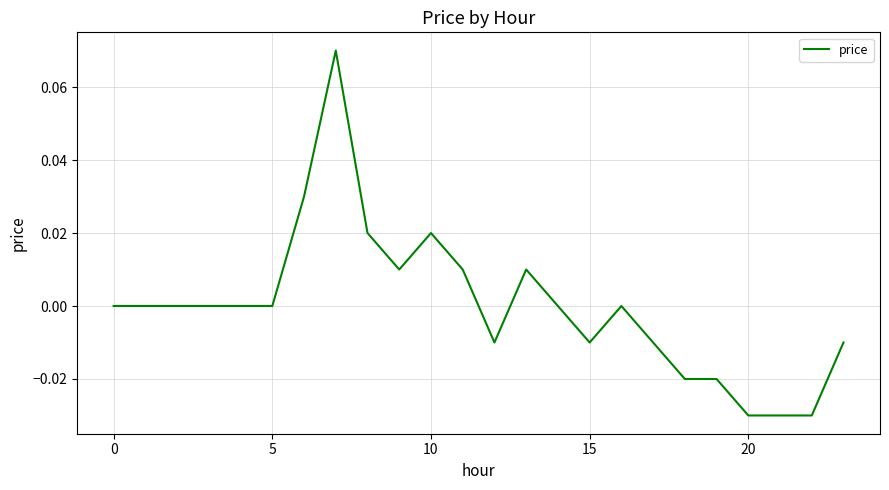

Is this an area chart (filled region under the line)?

No